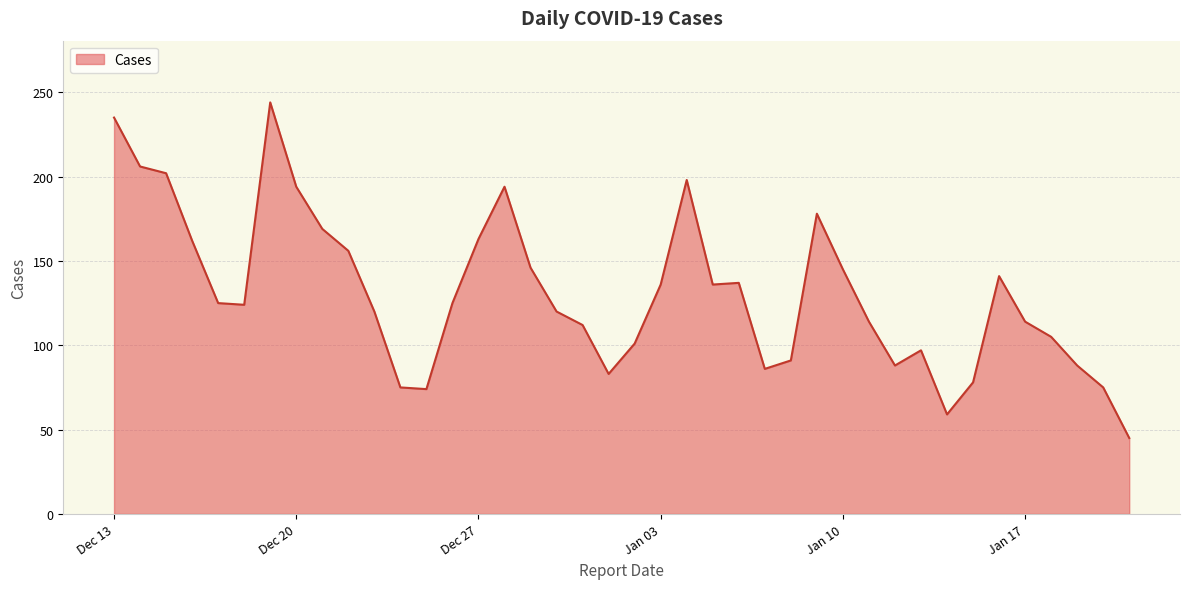

What is the maximum value shown in the chart?

244